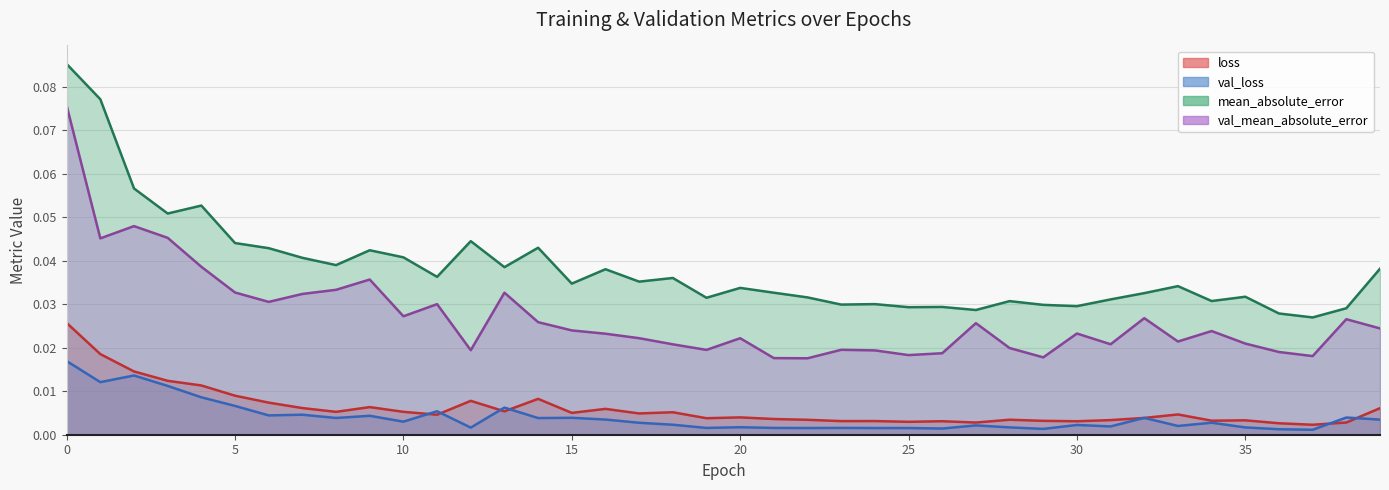

How many interior local peaks does the loss series have?

11